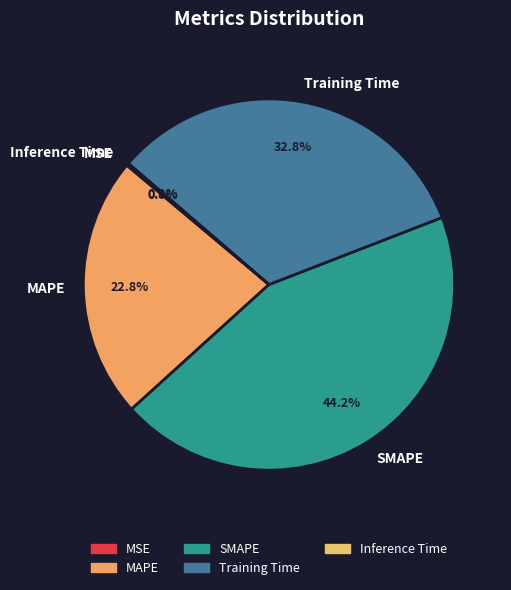

To the nearest percent, what is the difference between the largest and smallest slice percentages?

44%